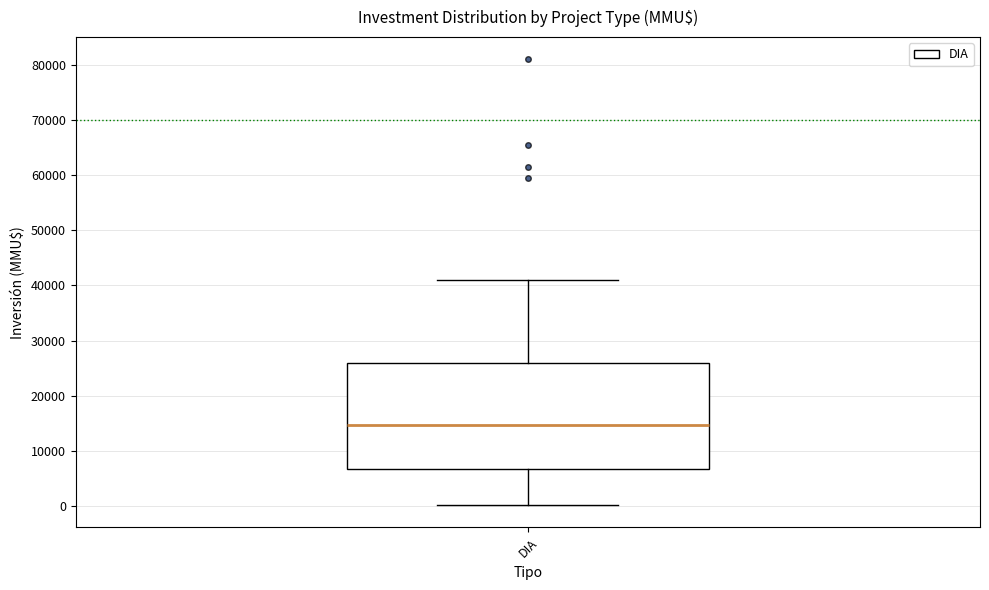

Where does the lower whisker of the box for DIA end on the y-axis? The values are not printed on the chart, so give them approximately, as read against the axis.

0